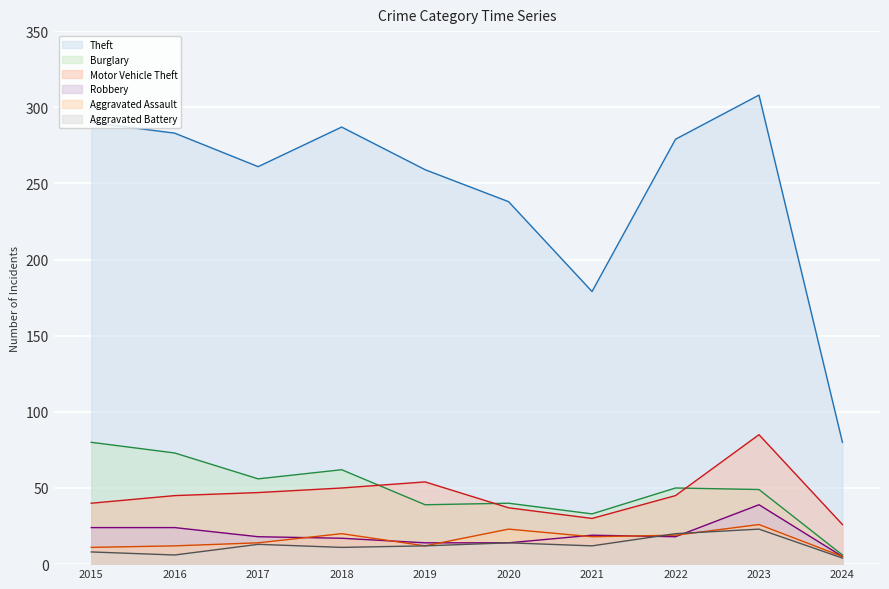

Rank the series at 2020 from lowest to highest value.

Robbery, Aggravated Battery, Aggravated Assault, Motor Vehicle Theft, Burglary, Theft